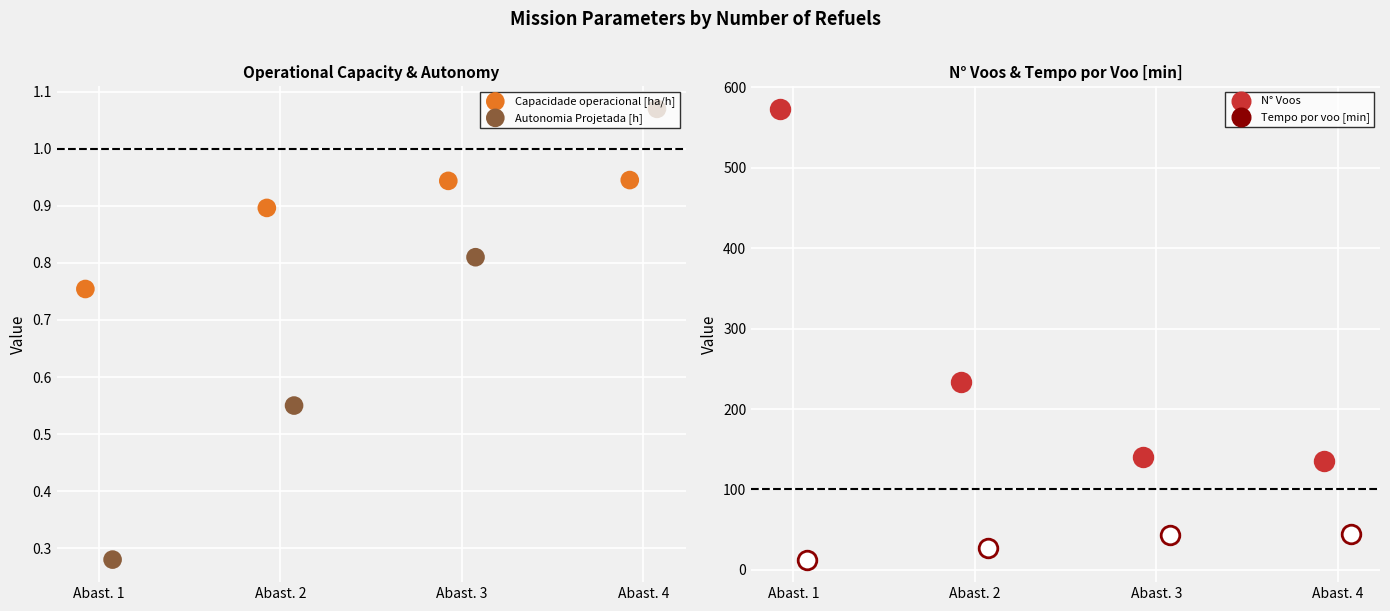

At how many categories does at least one series exceed 0?

4